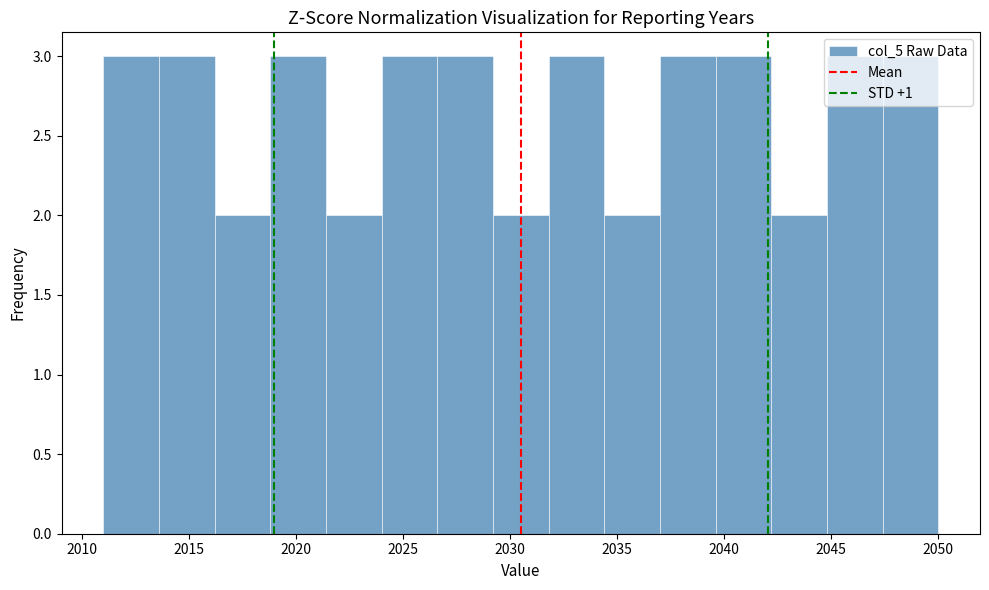

Reading left to right, transcribe this chart: for each bar, give the range it covers on the x-axis and its height. Neither the bar edges nor the heights are printed on the chart, so give them approximately, as read against the axes.

2011.0 to 2013.6: 3
2013.6 to 2016.2: 3
2016.2 to 2018.8: 2
2018.8 to 2021.4: 3
2021.4 to 2024.0: 2
2024.0 to 2026.6: 3
2026.6 to 2029.2: 3
2029.2 to 2031.8: 2
2031.8 to 2034.4: 3
2034.4 to 2037.0: 2
2037.0 to 2039.6: 3
2039.6 to 2042.2: 3
2042.2 to 2044.8: 2
2044.8 to 2047.4: 3
2047.4 to 2050.0: 3